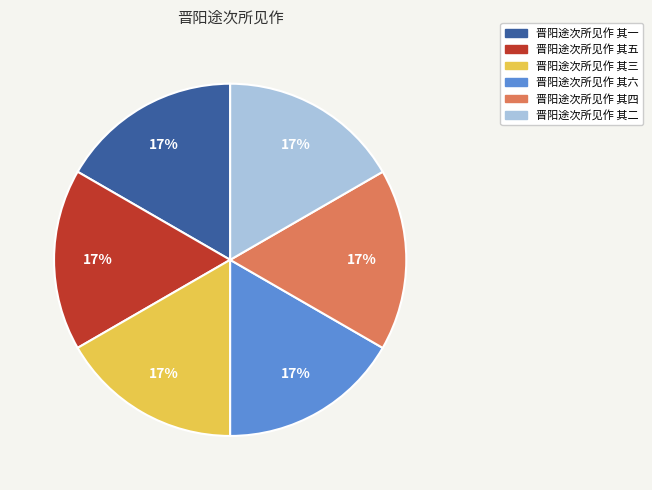

Combined, do 晋阳途次所见作 其五 and 晋阳途次所见作 其二 account for over 50%?

No